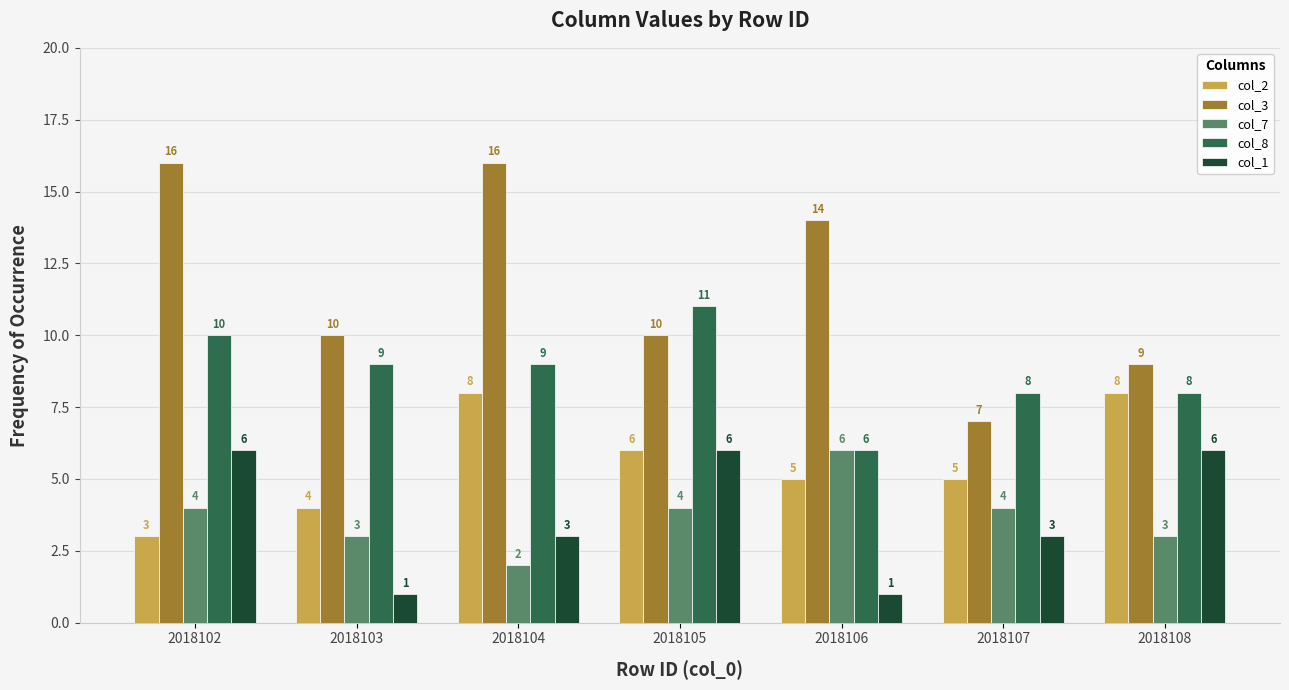

Does the chart contain stacked bars?

No